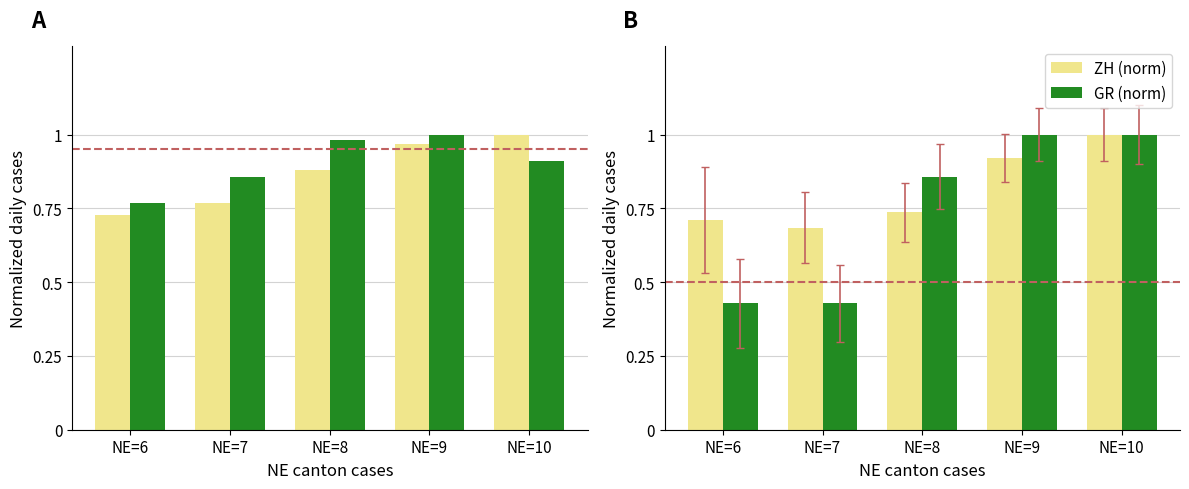

Is it true that TI (norm) equals 1.6 at NE=9?

False